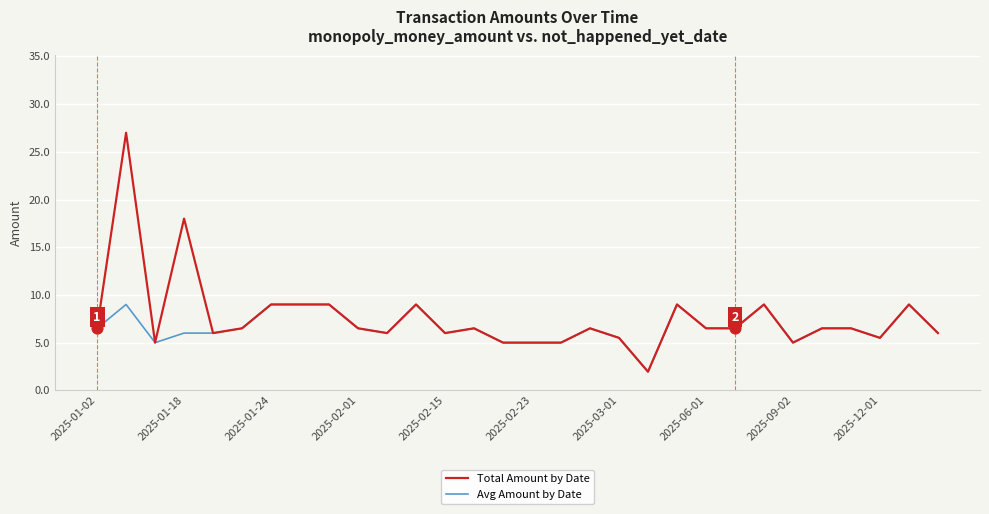

Rank the series by their maximum value, from highest to lowest.

Total Amount by Date, Avg Amount by Date